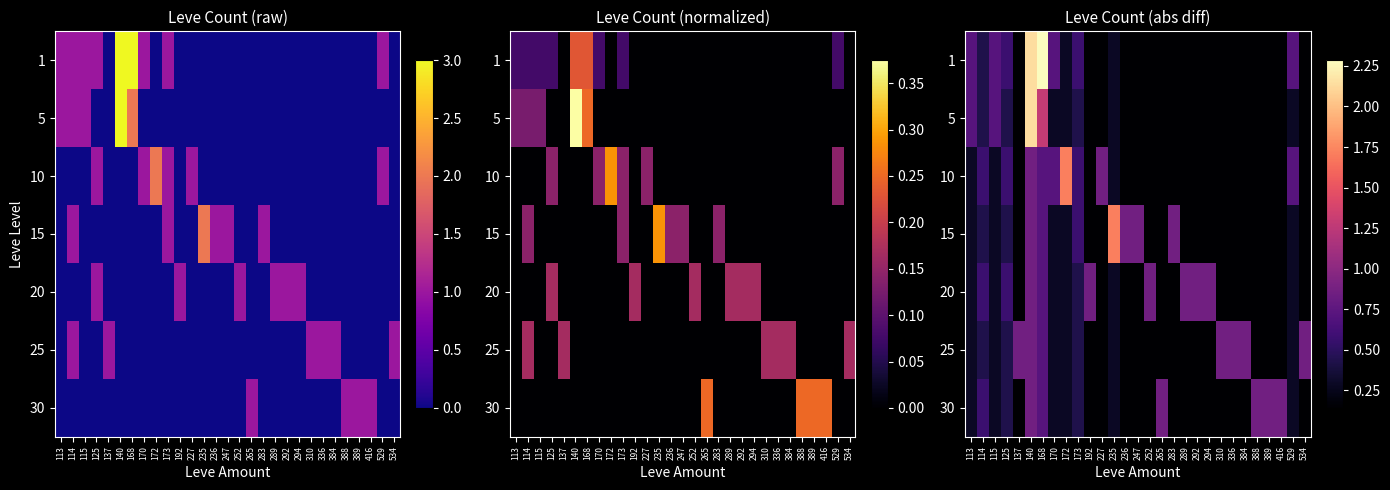

What is the average value of the 1 series?

0.4